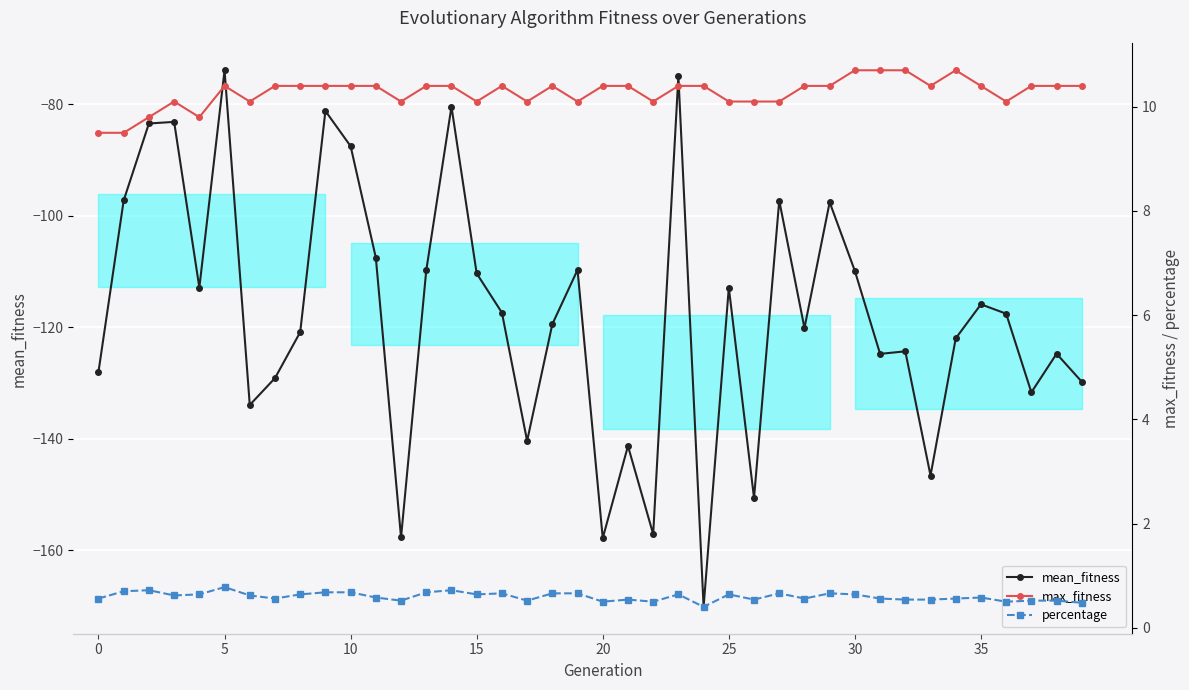

Rank the series by their maximum value, from highest to lowest.

max_fitness, percentage, mean_fitness